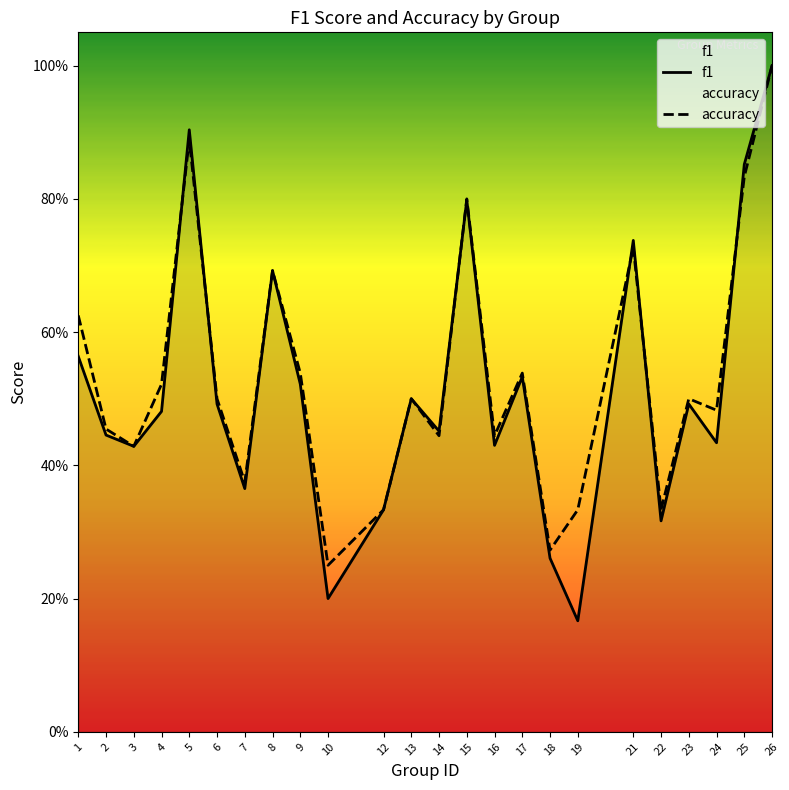

Reading left to right, transcribe all the data shown in this chart.

f1: 0.6	0.4	0.4	0.5	0.9	0.5	0.4	0.7	0.5	0.2	0.3	0.5	0.5	0.8	0.4	0.5	0.3	0.2	0.7	0.3	0.5	0.4	0.9	1.0
accuracy: 0.6	0.5	0.4	0.5	0.9	0.5	0.4	0.7	0.5	0.2	0.3	0.5	0.4	0.8	0.4	0.5	0.3	0.3	0.7	0.3	0.5	0.5	0.8	1.0